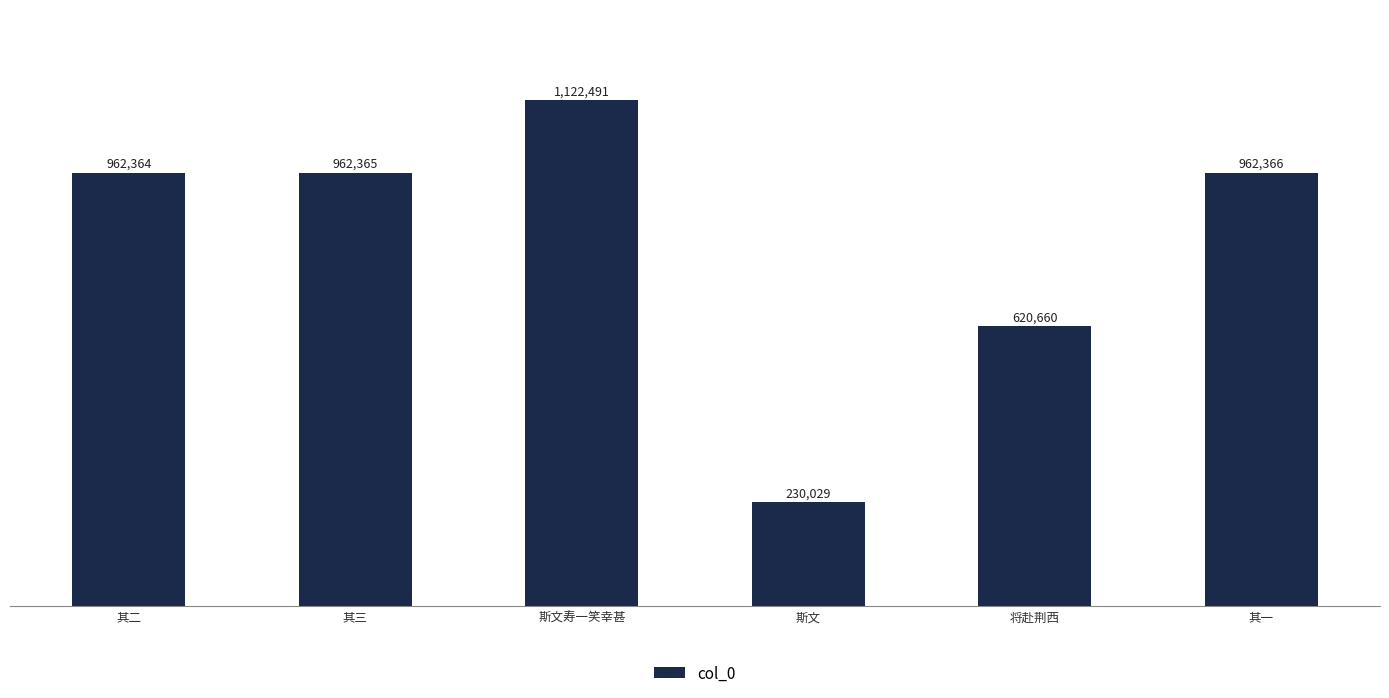

Rank the categories by value from lowest to highest.

斯文, 将赴荆西, 其二, 其三, 其一, 斯文寿一笑幸甚